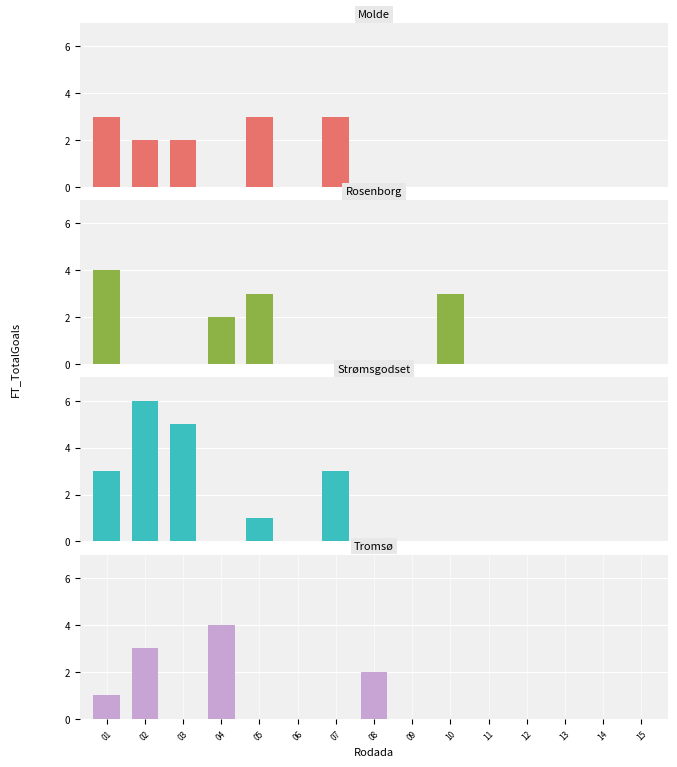

Reading left to right, list all the values displayed in this chart.

Molde: 3	2	2	0	3	0	3	0	0	0	0	0	0	0	0
Rosenborg: 4	0	0	2	3	0	0	0	0	3	0	0	0	0	0
Strømsgodset: 3	6	5	0	1	0	3	0	0	0	0	0	0	0	0
Tromsø: 1	3	0	4	0	0	0	2	0	0	0	0	0	0	0